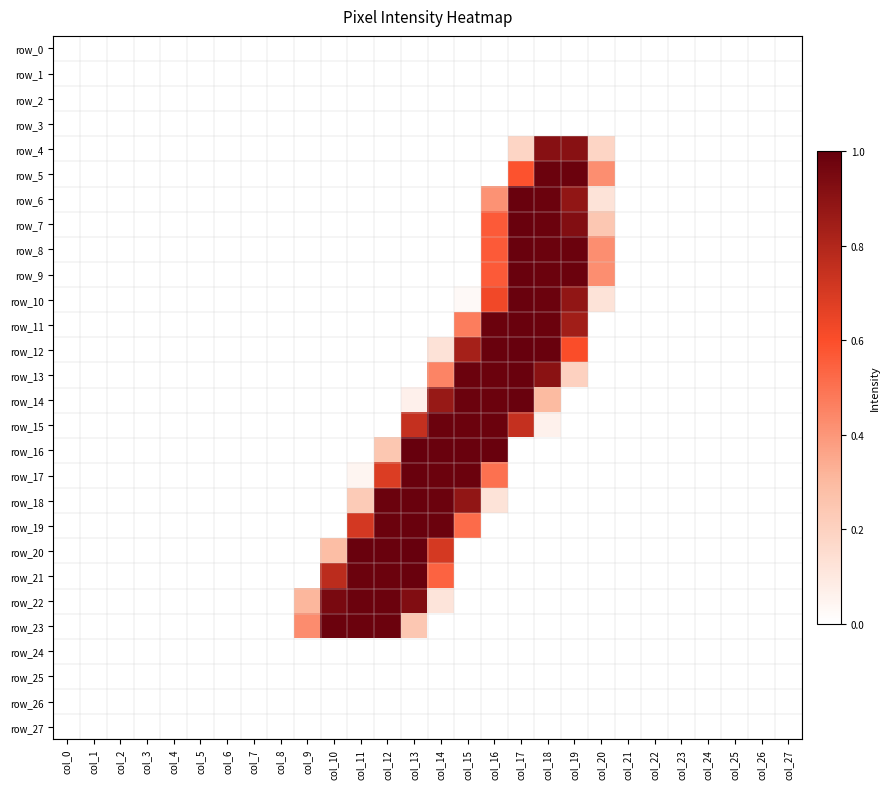

How many data points in row_14 are above 0?

6